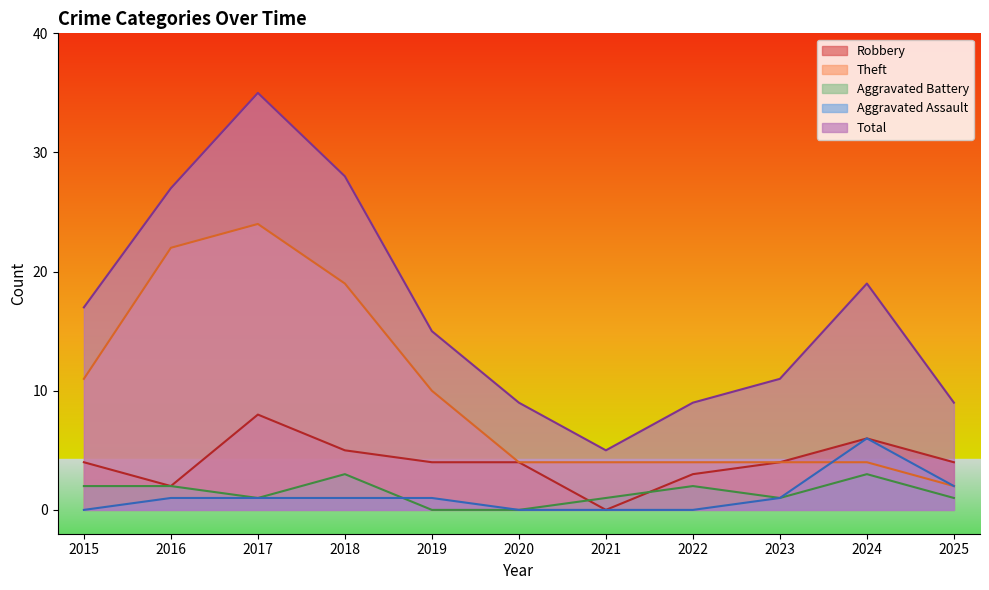

Reading right to left, transcribe all the data shown in this chart.

Robbery: 4	6	4	3	0	4	4	5	8	2	4
Theft: 2	4	4	4	4	4	10	19	24	22	11
Aggravated Battery: 1	3	1	2	1	0	0	3	1	2	2
Aggravated Assault: 2	6	1	0	0	0	1	1	1	1	0
Total: 9	19	11	9	5	9	15	28	35	27	17